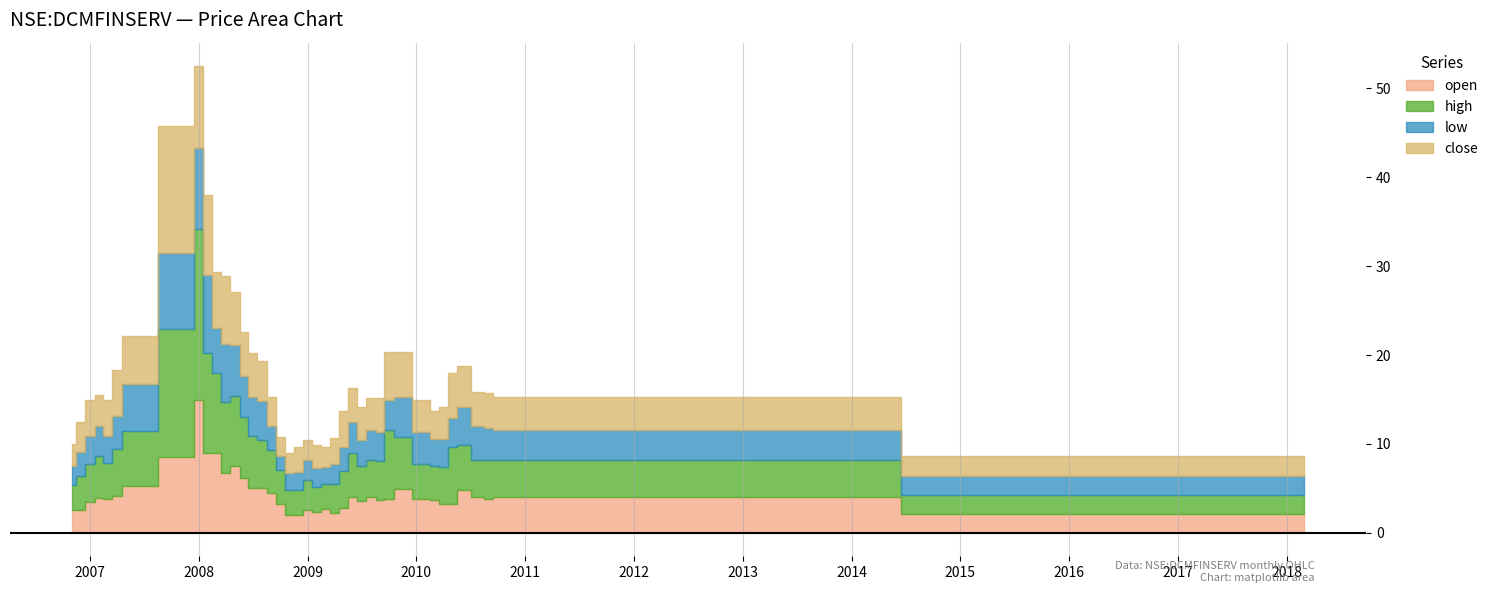

Which series has the largest range (max minus min)?

high